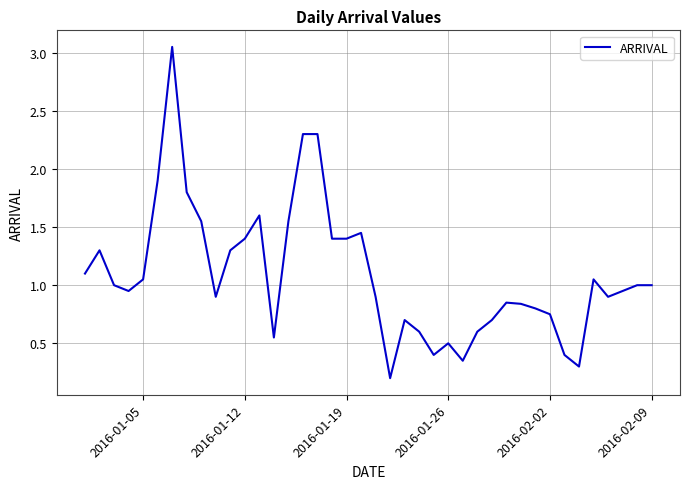

Does the chart display data point markers on the line(s)?

No